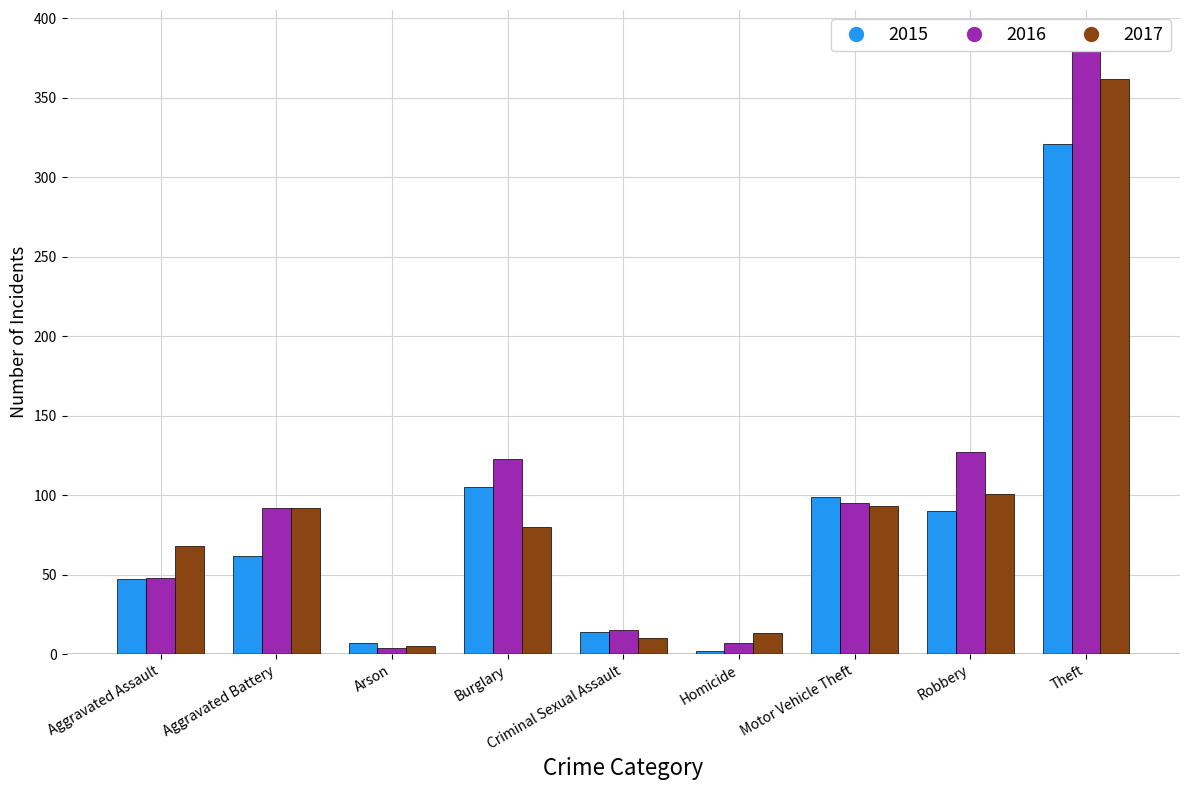

Is the value of 2016 at Aggravated Assault greater than the value of 2015 at Theft?

No